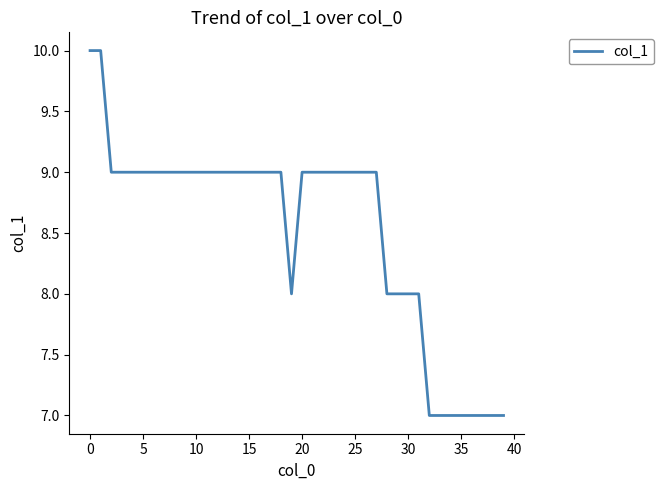

What is the greatest value displayed?

10